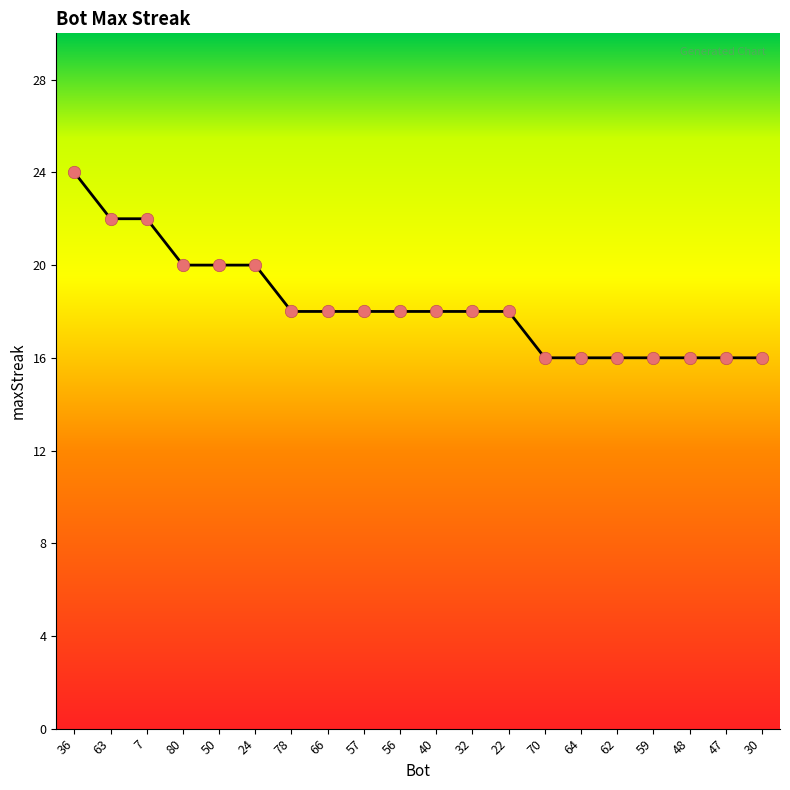

Between 48 and 40, which is larger?

40